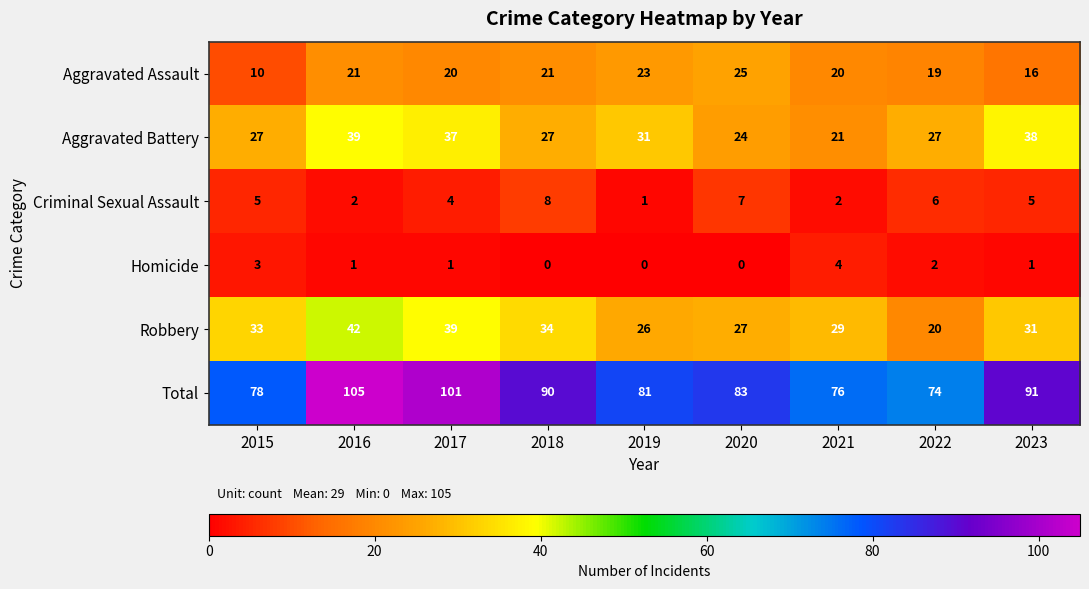

At which label does Robbery reach its minimum?

2022